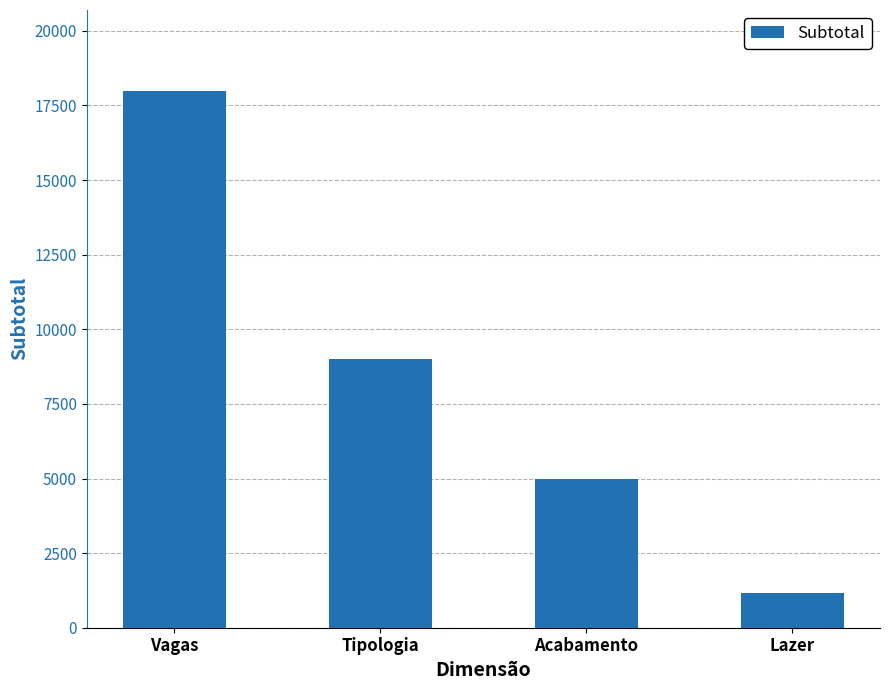

Reading left to right, transcribe all the data shown in this chart.

18000	9000	5000	1155